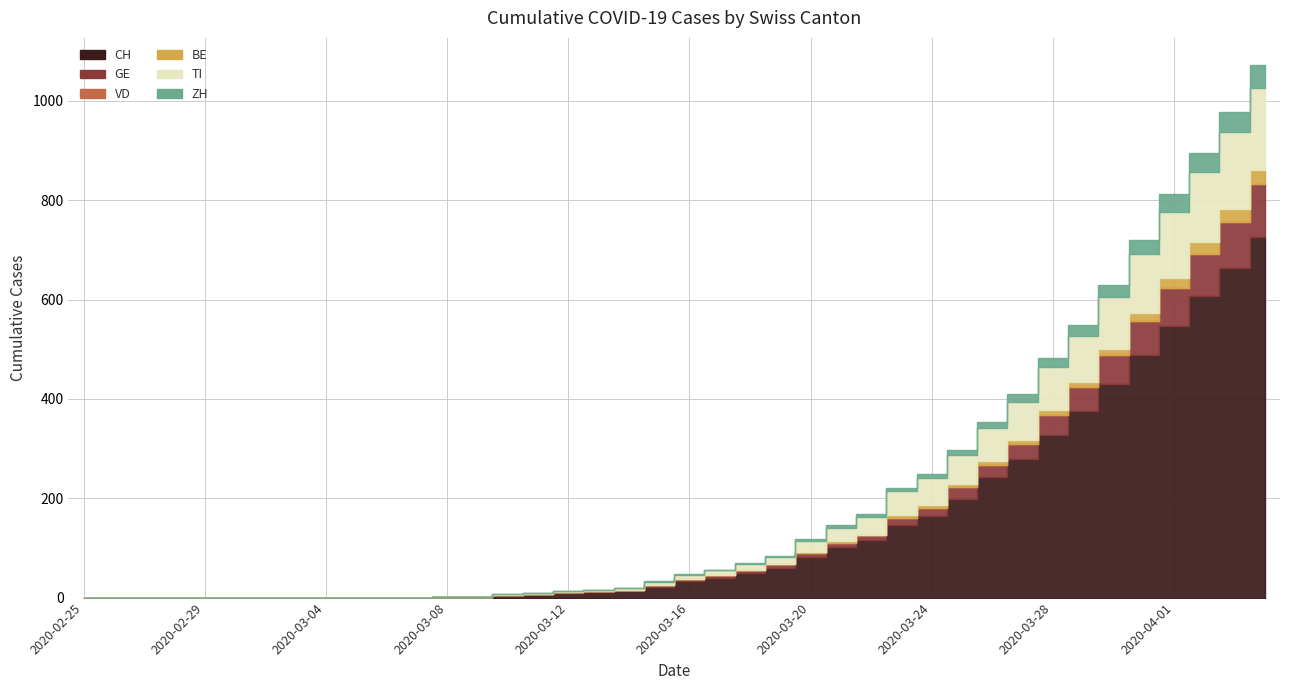

True or false: ZH and BE intersect in this chart.

False